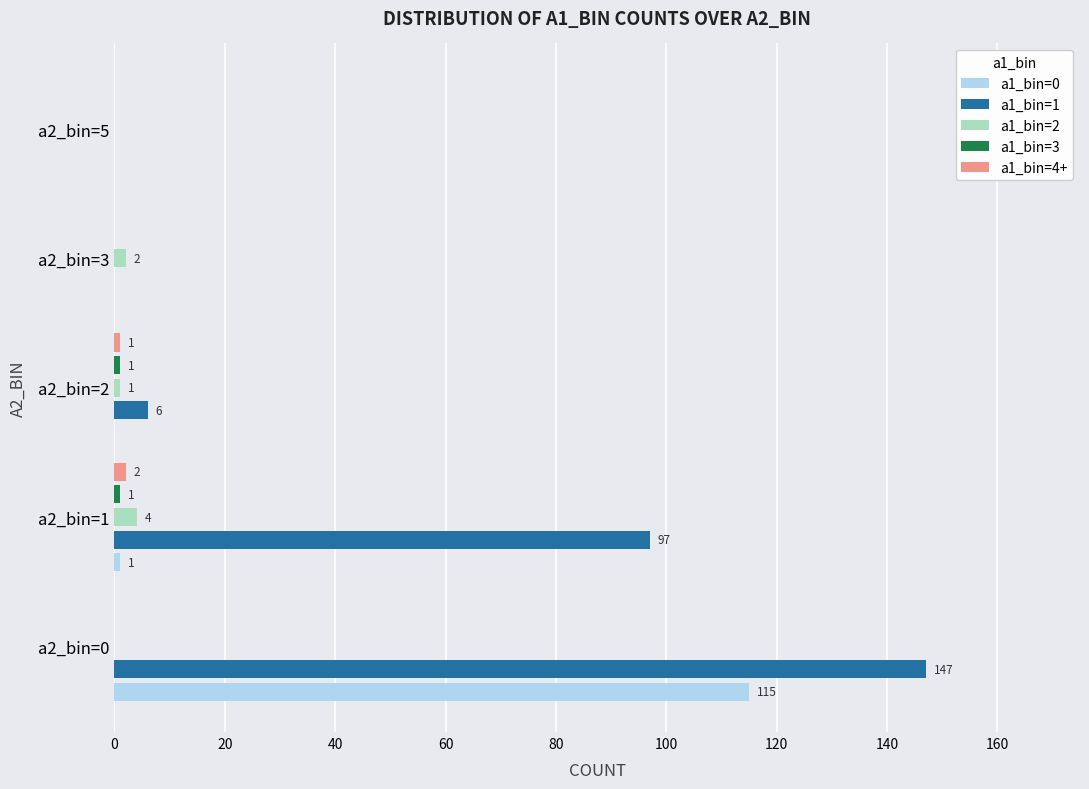

Is the value of a1_bin=1 at a2_bin=1 greater than the value of a1_bin=0 at a2_bin=3?

Yes